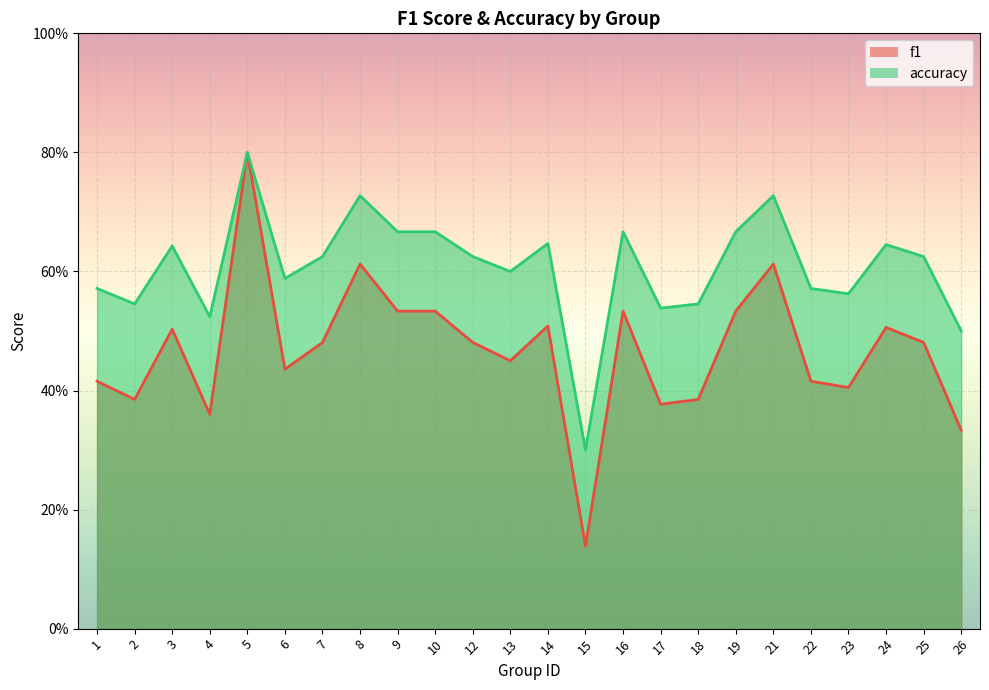

Reading right to left, list all the values displayed in this chart.

f1: 0.3	0.5	0.5	0.4	0.4	0.6	0.5	0.4	0.4	0.5	0.1	0.5	0.5	0.5	0.5	0.5	0.6	0.5	0.4	0.8	0.4	0.5	0.4	0.4
accuracy: 0.5	0.6	0.6	0.6	0.6	0.7	0.7	0.5	0.5	0.7	0.3	0.6	0.6	0.6	0.7	0.7	0.7	0.6	0.6	0.8	0.5	0.6	0.5	0.6